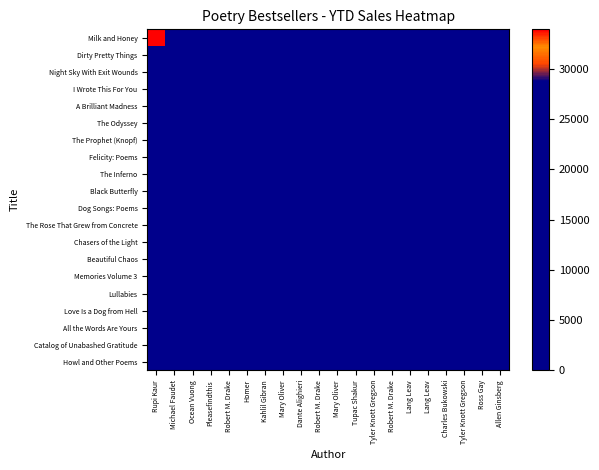

Between Tupac Shakur and Mary Oliver, which is larger?

Tupac Shakur